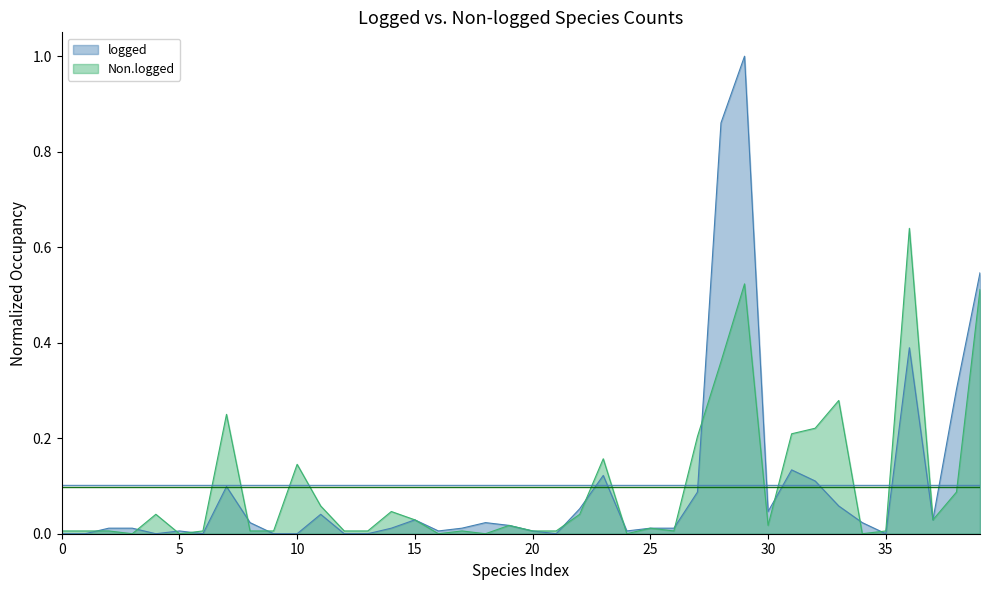

Between Phloeopora corticalis and Nemosoma elongatum, which series saw the biggest shift?

Non.logged